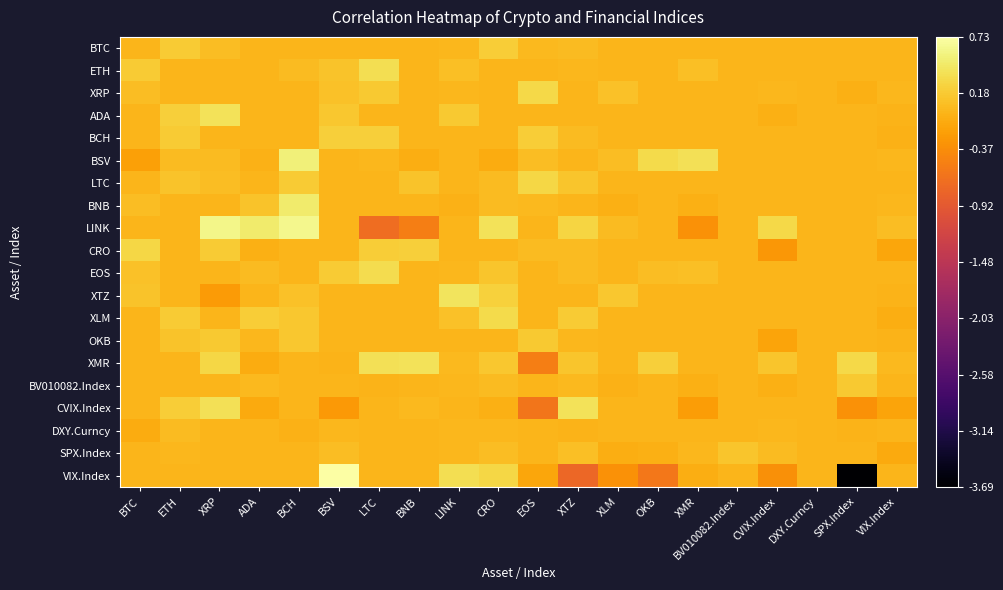

Reading right to left, extract all data points from this chart.

BTC: VIX.Index=0.0	SPX.Index=0.0	DXY.Curncy=0.0	CVIX.Index=0.0	BV010082.Index=0.0	XMR=0.0	OKB=0.0	XLM=0.0	XTZ=0.1	EOS=0.0	CRO=0.2	LINK=0.0	BNB=0.0	LTC=-0.0	BSV=0.0	BCH=0.0	ADA=0.0	XRP=0.1	ETH=0.2	BTC=0.0
ETH: VIX.Index=0.0	SPX.Index=0.0	DXY.Curncy=0.0	CVIX.Index=0.0	BV010082.Index=0.0	XMR=0.1	OKB=0.0	XLM=0.0	XTZ=0.0	EOS=0.0	CRO=0.0	LINK=0.1	BNB=0.0	LTC=0.4	BSV=0.1	BCH=0.0	ADA=0.0	XRP=0.0	ETH=0.0	BTC=0.2
XRP: VIX.Index=0.0	SPX.Index=-0.1	DXY.Curncy=0.0	CVIX.Index=0.0	BV010082.Index=0.0	XMR=0.0	OKB=0.0	XLM=0.1	XTZ=0.0	EOS=0.3	CRO=0.0	LINK=0.0	BNB=0.0	LTC=0.2	BSV=0.1	BCH=0.0	ADA=0.0	XRP=0.0	ETH=0.0	BTC=0.1
ADA: VIX.Index=-0.0	SPX.Index=0.0	DXY.Curncy=0.0	CVIX.Index=-0.1	BV010082.Index=0.0	XMR=0.0	OKB=0.0	XLM=0.0	XTZ=0.0	EOS=0.0	CRO=0.0	LINK=0.2	BNB=0.0	LTC=0.0	BSV=0.1	BCH=0.0	ADA=0.0	XRP=0.4	ETH=0.2	BTC=0.0
BCH: VIX.Index=-0.0	SPX.Index=0.0	DXY.Curncy=0.0	CVIX.Index=0.0	BV010082.Index=0.0	XMR=0.0	OKB=0.0	XLM=0.0	XTZ=0.0	EOS=0.2	CRO=0.0	LINK=0.0	BNB=0.0	LTC=0.2	BSV=0.2	BCH=0.0	ADA=0.0	XRP=0.0	ETH=0.2	BTC=0.0
BSV: VIX.Index=0.0	SPX.Index=0.0	DXY.Curncy=0.0	CVIX.Index=0.0	BV010082.Index=0.0	XMR=0.4	OKB=0.3	XLM=0.1	XTZ=0.0	EOS=0.1	CRO=-0.1	LINK=0.0	BNB=-0.1	LTC=0.0	BSV=0.0	BCH=0.5	ADA=-0.0	XRP=0.1	ETH=0.0	BTC=-0.2
LTC: VIX.Index=0.0	SPX.Index=0.0	DXY.Curncy=0.0	CVIX.Index=0.0	BV010082.Index=0.0	XMR=-0.0	OKB=0.0	XLM=0.0	XTZ=0.1	EOS=0.3	CRO=0.1	LINK=0.0	BNB=0.1	LTC=0.0	BSV=0.0	BCH=0.2	ADA=0.0	XRP=0.1	ETH=0.1	BTC=0.0
BNB: VIX.Index=0.0	SPX.Index=0.0	DXY.Curncy=0.0	CVIX.Index=0.0	BV010082.Index=0.0	XMR=-0.0	OKB=0.0	XLM=-0.0	XTZ=0.0	EOS=0.0	CRO=0.1	LINK=-0.0	BNB=0.0	LTC=0.0	BSV=0.0	BCH=0.5	ADA=0.1	XRP=0.0	ETH=-0.0	BTC=0.1
LINK: VIX.Index=0.1	SPX.Index=0.0	DXY.Curncy=0.0	CVIX.Index=0.3	BV010082.Index=0.0	XMR=-0.3	OKB=0.0	XLM=0.1	XTZ=0.3	EOS=0.0	CRO=0.4	LINK=0.0	BNB=-0.5	LTC=-0.7	BSV=0.0	BCH=0.6	ADA=0.5	XRP=0.6	ETH=0.0	BTC=0.0
CRO: VIX.Index=-0.1	SPX.Index=0.0	DXY.Curncy=0.0	CVIX.Index=-0.3	BV010082.Index=0.0	XMR=0.0	OKB=0.0	XLM=0.0	XTZ=0.1	EOS=0.0	CRO=0.0	LINK=0.0	BNB=0.2	LTC=0.2	BSV=0.0	BCH=0.0	ADA=-0.0	XRP=0.2	ETH=0.0	BTC=0.3
EOS: VIX.Index=0.0	SPX.Index=0.0	DXY.Curncy=0.0	CVIX.Index=0.0	BV010082.Index=0.0	XMR=0.1	OKB=0.1	XLM=0.0	XTZ=0.1	EOS=0.0	CRO=0.1	LINK=0.0	BNB=0.0	LTC=0.3	BSV=0.2	BCH=0.0	ADA=0.1	XRP=0.0	ETH=0.0	BTC=0.1
XTZ: VIX.Index=-0.0	SPX.Index=0.0	DXY.Curncy=0.0	CVIX.Index=0.0	BV010082.Index=0.0	XMR=0.0	OKB=0.0	XLM=0.1	XTZ=0.0	EOS=0.0	CRO=0.2	LINK=0.4	BNB=0.0	LTC=0.0	BSV=0.0	BCH=0.1	ADA=0.0	XRP=-0.2	ETH=0.0	BTC=0.1
XLM: VIX.Index=-0.1	SPX.Index=0.0	DXY.Curncy=0.0	CVIX.Index=0.0	BV010082.Index=0.0	XMR=0.0	OKB=0.0	XLM=0.0	XTZ=0.2	EOS=0.0	CRO=0.3	LINK=0.1	BNB=0.0	LTC=0.0	BSV=0.0	BCH=0.2	ADA=0.2	XRP=0.0	ETH=0.2	BTC=0.0
OKB: VIX.Index=-0.0	SPX.Index=0.0	DXY.Curncy=0.0	CVIX.Index=-0.2	BV010082.Index=0.0	XMR=0.0	OKB=0.0	XLM=0.0	XTZ=0.0	EOS=0.2	CRO=0.0	LINK=0.0	BNB=0.0	LTC=0.0	BSV=0.0	BCH=0.2	ADA=0.0	XRP=0.2	ETH=0.1	BTC=0.0
XMR: VIX.Index=0.0	SPX.Index=0.3	DXY.Curncy=0.0	CVIX.Index=0.1	BV010082.Index=0.0	XMR=0.0	OKB=0.2	XLM=0.0	XTZ=0.1	EOS=-0.5	CRO=0.2	LINK=0.0	BNB=0.4	LTC=0.4	BSV=-0.0	BCH=0.0	ADA=-0.1	XRP=0.3	ETH=0.0	BTC=0.0
BV010082.Index: VIX.Index=0.0	SPX.Index=0.2	DXY.Curncy=0.0	CVIX.Index=-0.0	BV010082.Index=0.0	XMR=-0.1	OKB=0.0	XLM=-0.0	XTZ=0.0	EOS=0.0	CRO=0.0	LINK=0.0	BNB=0.0	LTC=-0.0	BSV=0.0	BCH=0.0	ADA=0.0	XRP=0.0	ETH=0.0	BTC=0.0
CVIX.Index: VIX.Index=-0.2	SPX.Index=-0.3	DXY.Curncy=0.0	CVIX.Index=0.0	BV010082.Index=0.0	XMR=-0.2	OKB=0.0	XLM=0.0	XTZ=0.4	EOS=-0.6	CRO=-0.1	LINK=0.0	BNB=0.0	LTC=0.0	BSV=-0.3	BCH=0.0	ADA=-0.1	XRP=0.4	ETH=0.2	BTC=0.0
DXY.Curncy: VIX.Index=0.0	SPX.Index=-0.0	DXY.Curncy=0.0	CVIX.Index=0.0	BV010082.Index=0.0	XMR=0.0	OKB=0.0	XLM=0.0	XTZ=-0.0	EOS=0.0	CRO=0.0	LINK=0.0	BNB=0.0	LTC=0.0	BSV=0.0	BCH=-0.0	ADA=0.0	XRP=-0.0	ETH=0.0	BTC=-0.1
SPX.Index: VIX.Index=-0.1	SPX.Index=0.0	DXY.Curncy=0.0	CVIX.Index=0.1	BV010082.Index=0.1	XMR=0.0	OKB=-0.1	XLM=-0.1	XTZ=0.1	EOS=0.0	CRO=0.1	LINK=0.0	BNB=0.0	LTC=0.0	BSV=0.1	BCH=0.0	ADA=0.0	XRP=0.0	ETH=0.0	BTC=0.0
VIX.Index: VIX.Index=0.0	SPX.Index=-3.7	DXY.Curncy=0.0	CVIX.Index=-0.4	BV010082.Index=0.0	XMR=-0.1	OKB=-0.6	XLM=-0.3	XTZ=-0.8	EOS=-0.1	CRO=0.3	LINK=0.4	BNB=0.0	LTC=0.0	BSV=0.7	BCH=0.0	ADA=-0.0	XRP=0.0	ETH=0.0	BTC=0.0